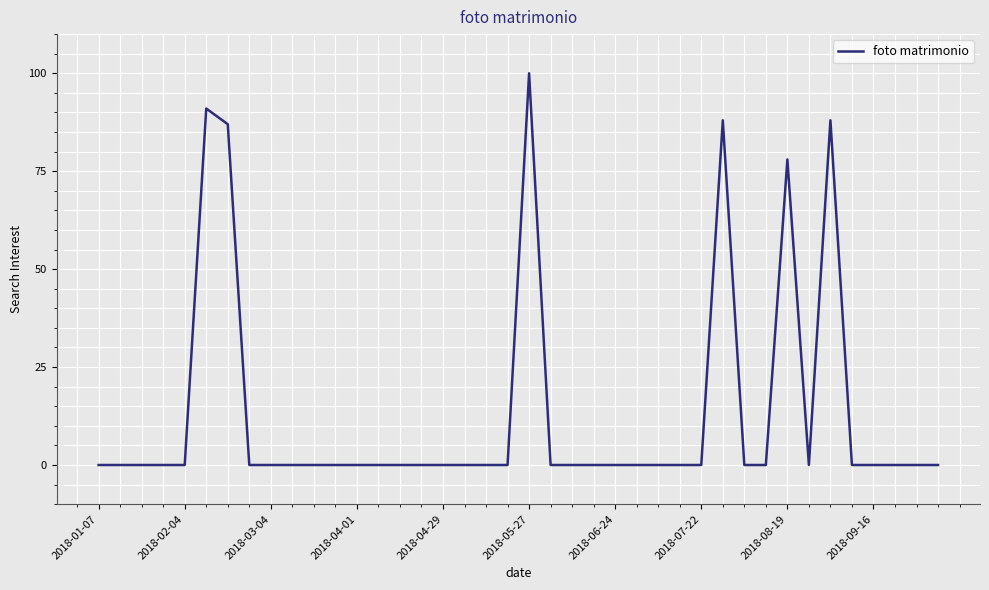

What is the maximum value shown in the chart?

100